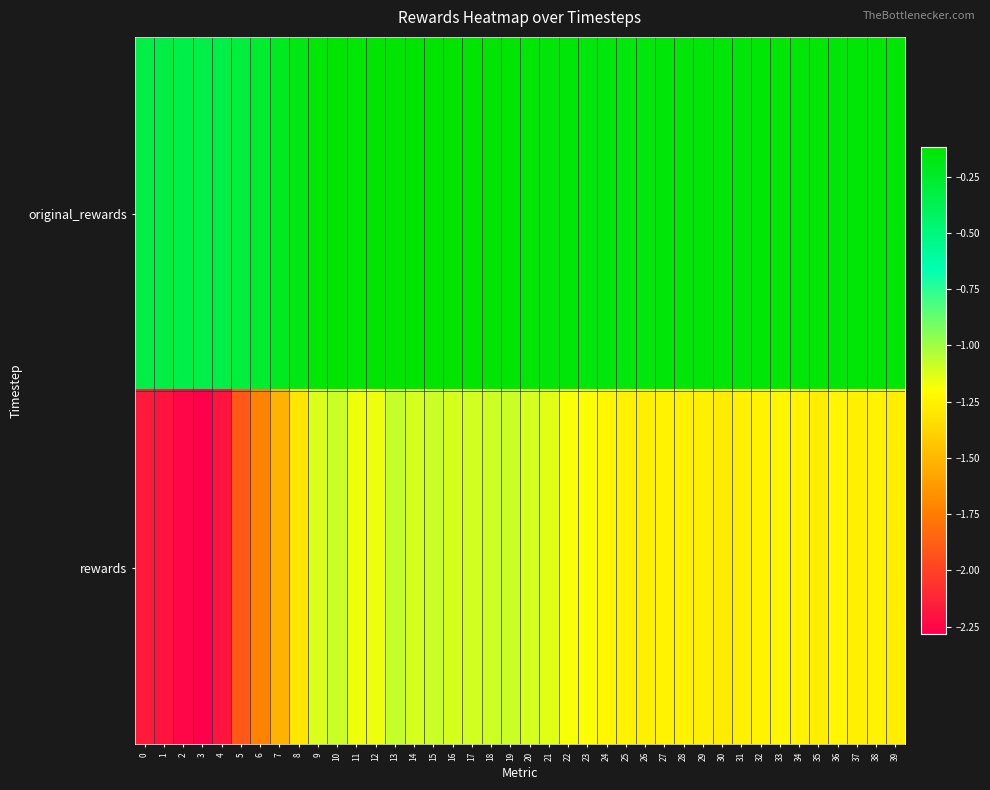

How many categories are shown in the chart?

40